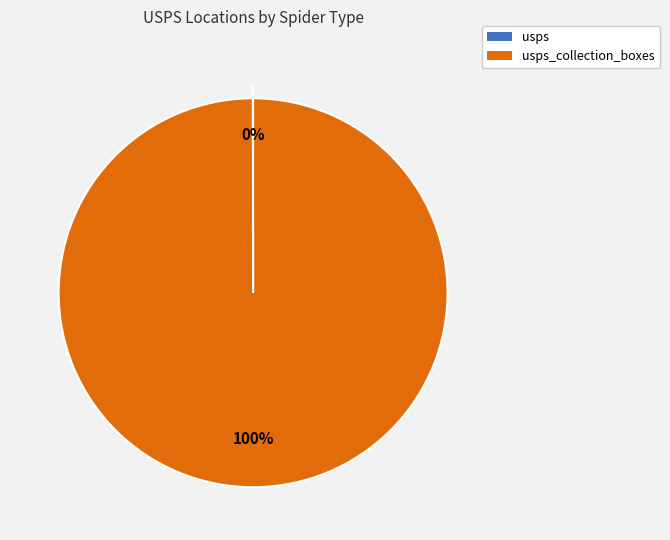

To the nearest percent, what is the average slice percentage?

50%